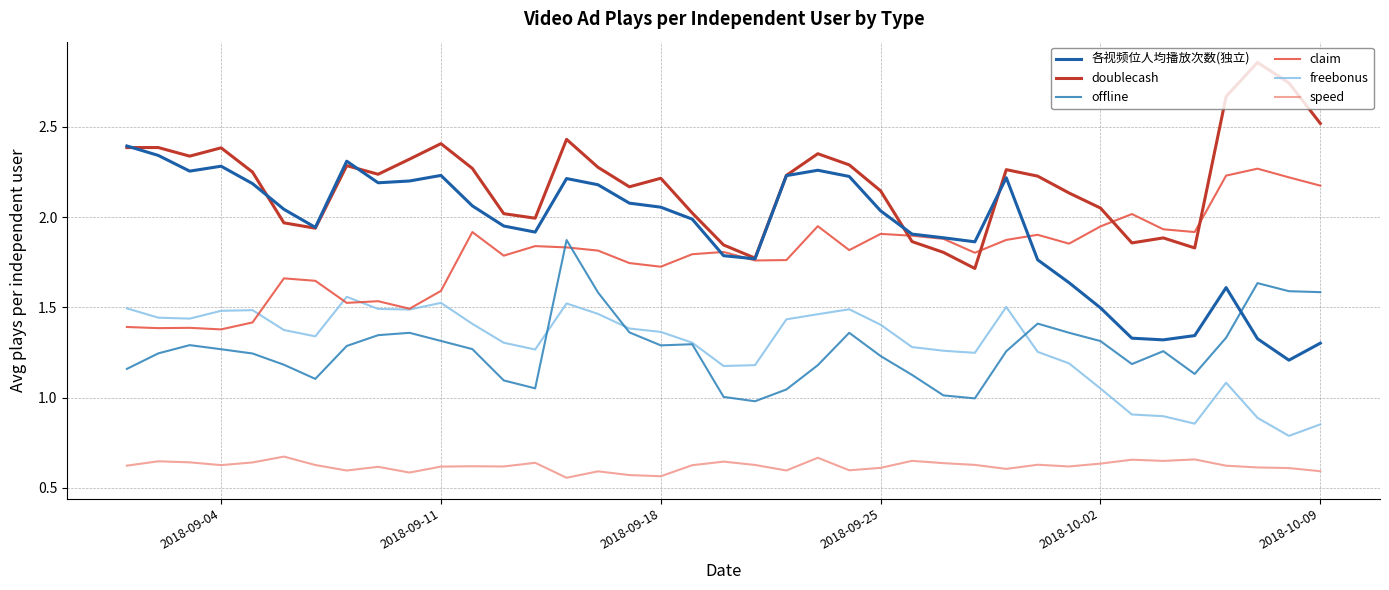

Which series has the largest total across all categories?

doublecash